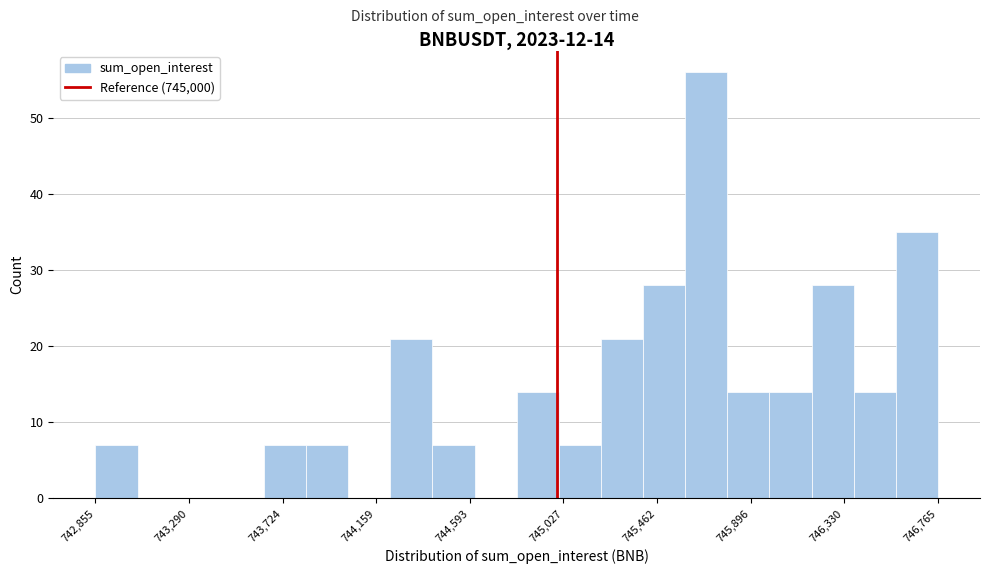

Read against the x-axis, roughly where is the centre of the tallest bar?

745700